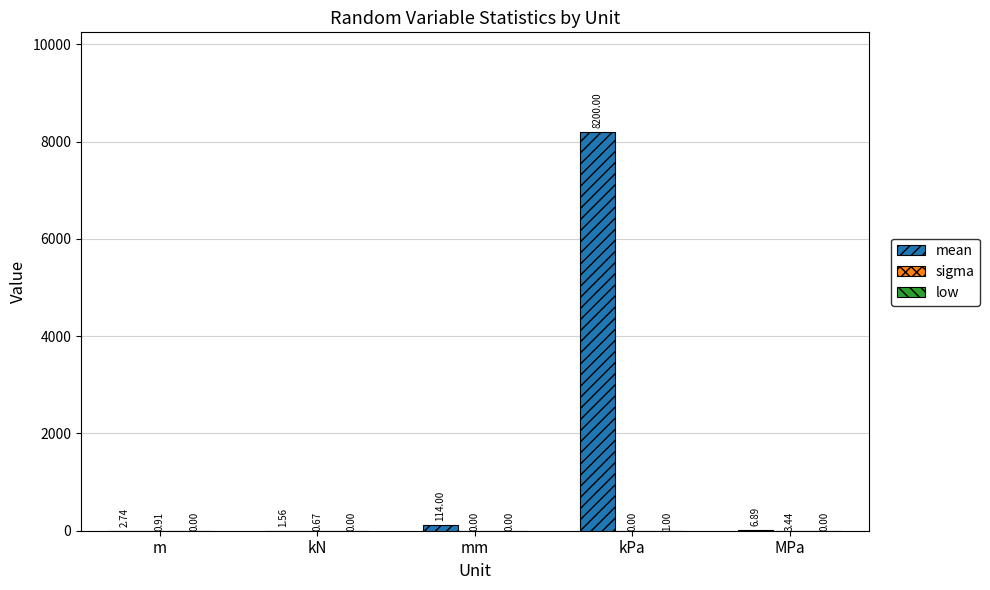

What is the total value across all series at kPa?

8201.0